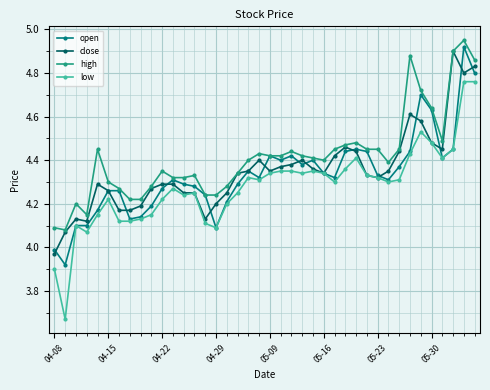

How many series are shown in this chart?

4